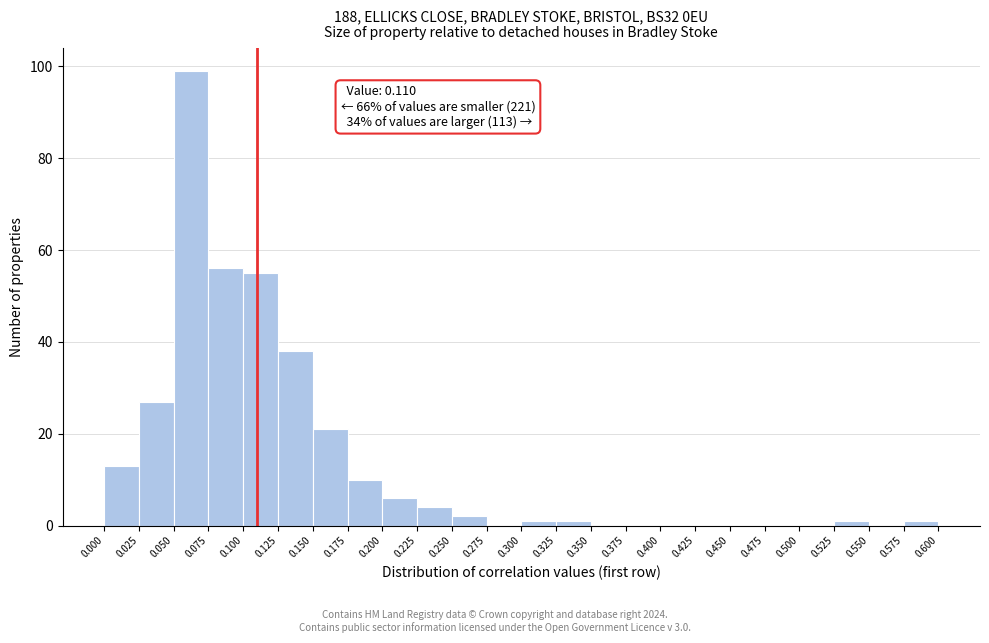

Which range on the x-axis has the tallest bar?

0.050 to 0.075